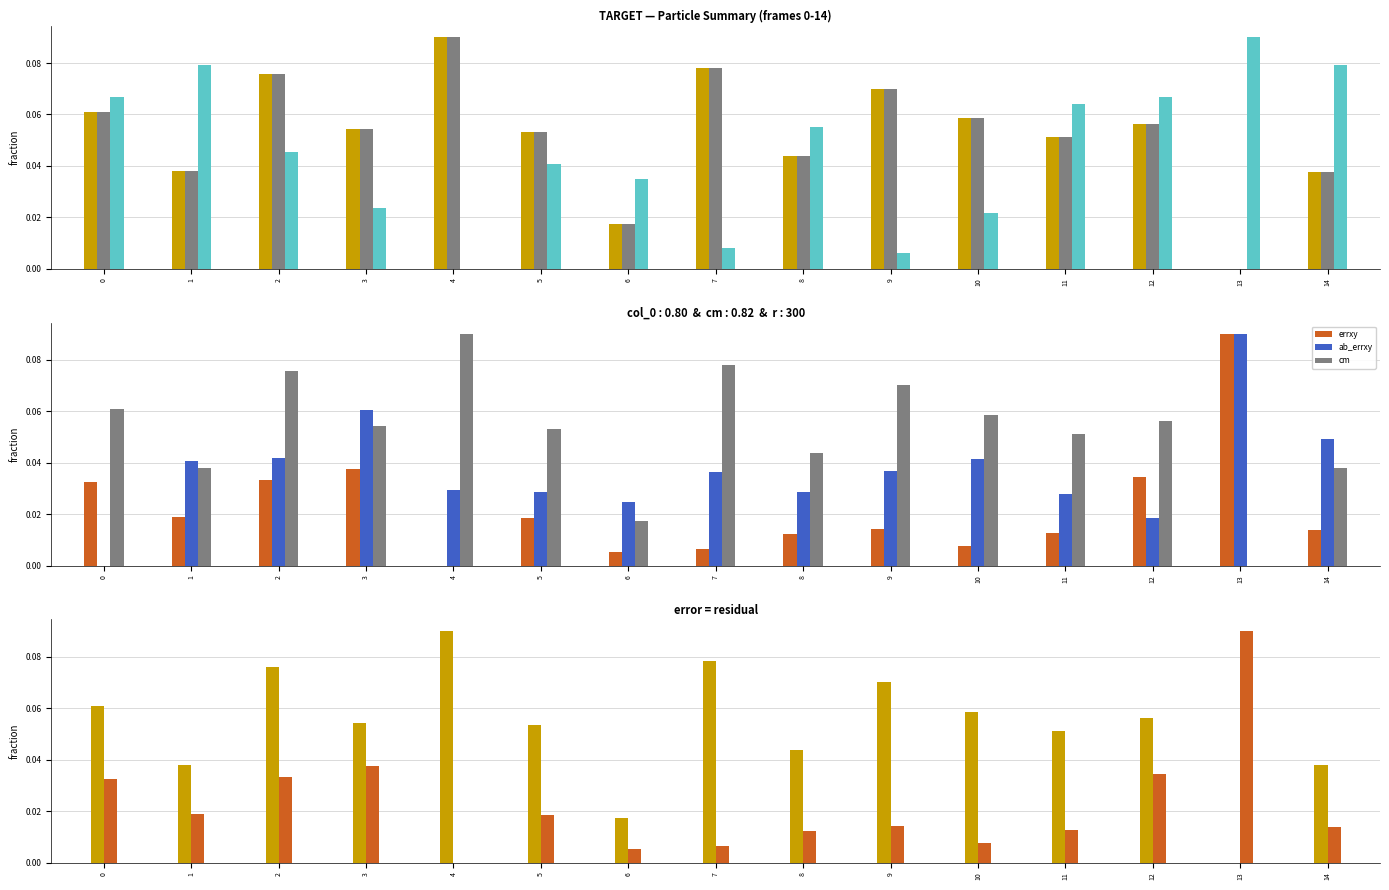

Reading left to right, extract all data points from this chart.

col_0: 0.1	0.0	0.1	0.1	0.1	0.1	0.0	0.1	0.0	0.1	0.1	0.1	0.1	0.0	0.0
cm: 0.1	0.0	0.1	0.1	0.1	0.1	0.0	0.1	0.0	0.1	0.1	0.1	0.1	0.0	0.0
r: 0.1	0.1	0.0	0.0	0.0	0.0	0.0	0.0	0.1	0.0	0.0	0.1	0.1	0.1	0.1
errxy: 0.0	0.0	0.0	0.0	0.0	0.0	0.0	0.0	0.0	0.0	0.0	0.0	0.0	0.1	0.0
ab_errxy: 0.0	0.0	0.0	0.1	0.0	0.0	0.0	0.0	0.0	0.0	0.0	0.0	0.0	0.1	0.0